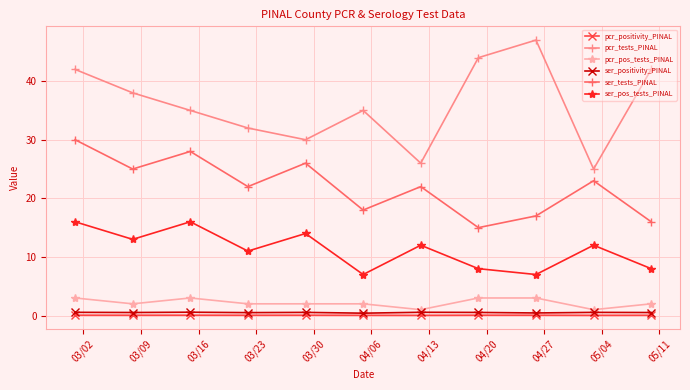

List the series in order of their peak value, highest first.

pcr_tests_PINAL, ser_tests_PINAL, ser_pos_tests_PINAL, pcr_pos_tests_PINAL, ser_positivity_PINAL, pcr_positivity_PINAL